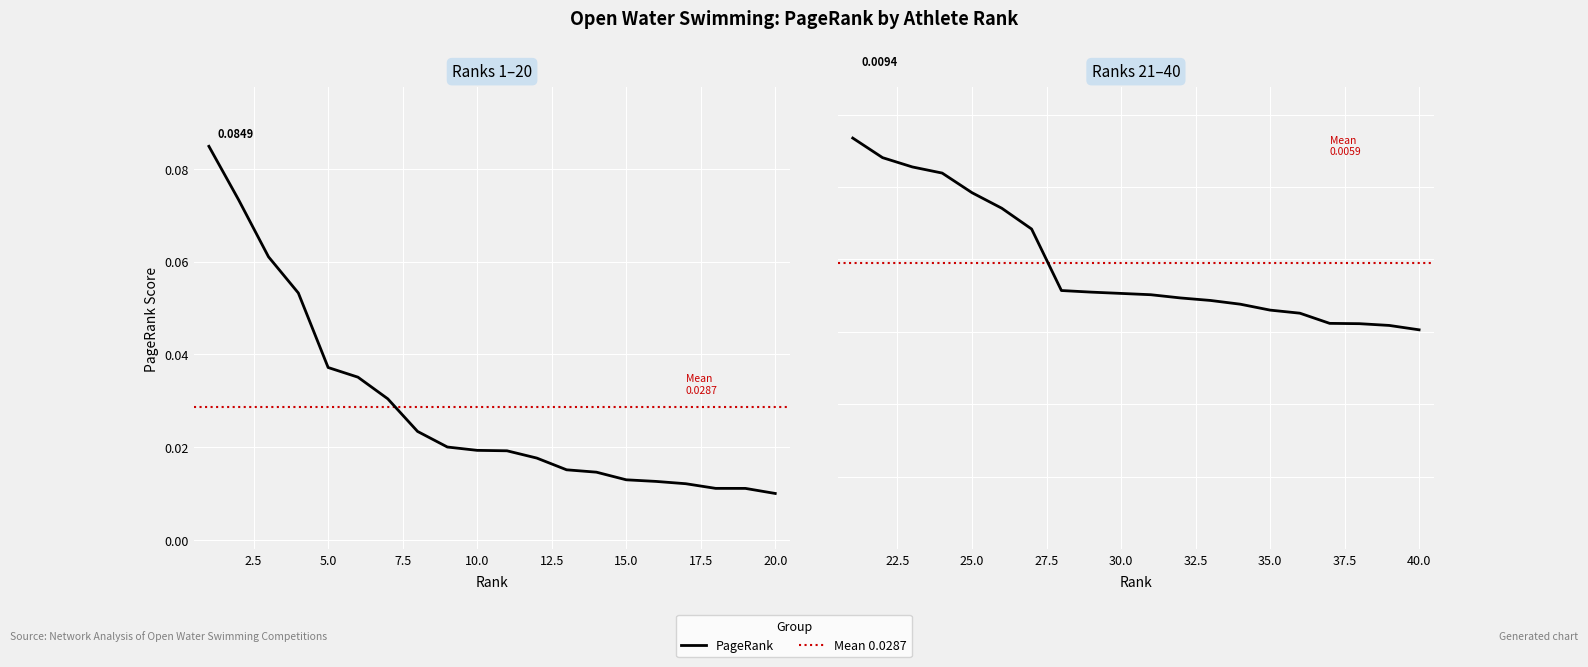

What is the sum of all values?

0.7